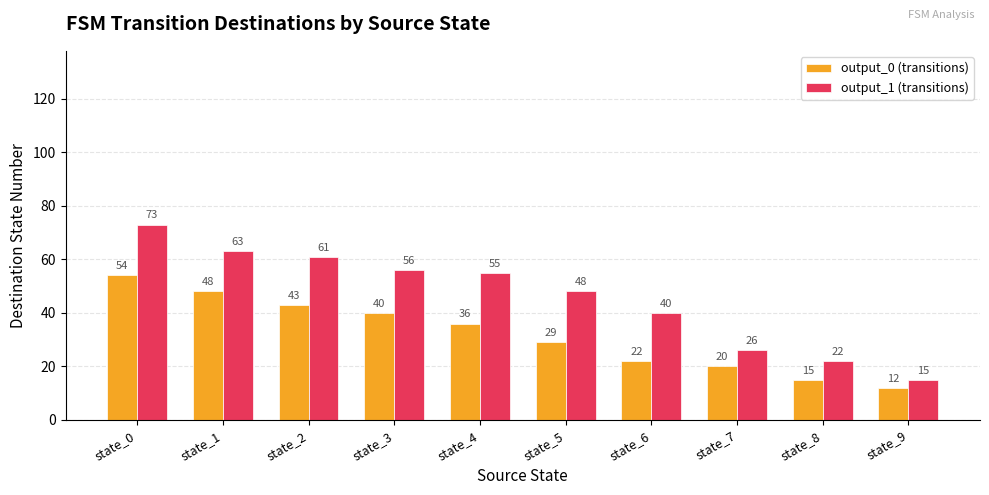

How many distinct data groups are displayed?

2